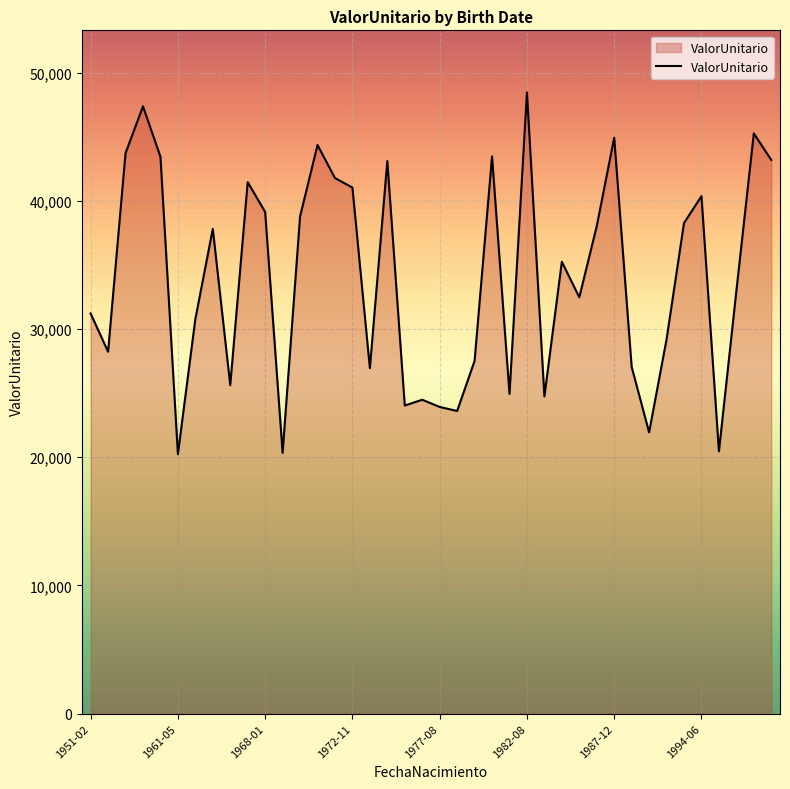

How many distinct data groups are displayed?

1